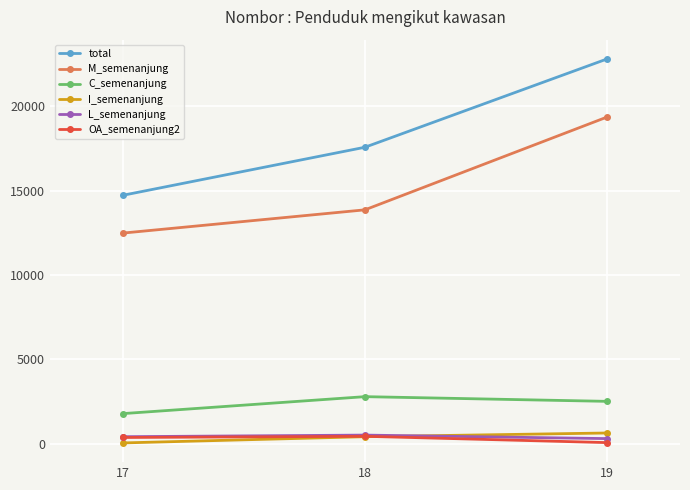

At how many categories does at least one series exceed 10344?

3